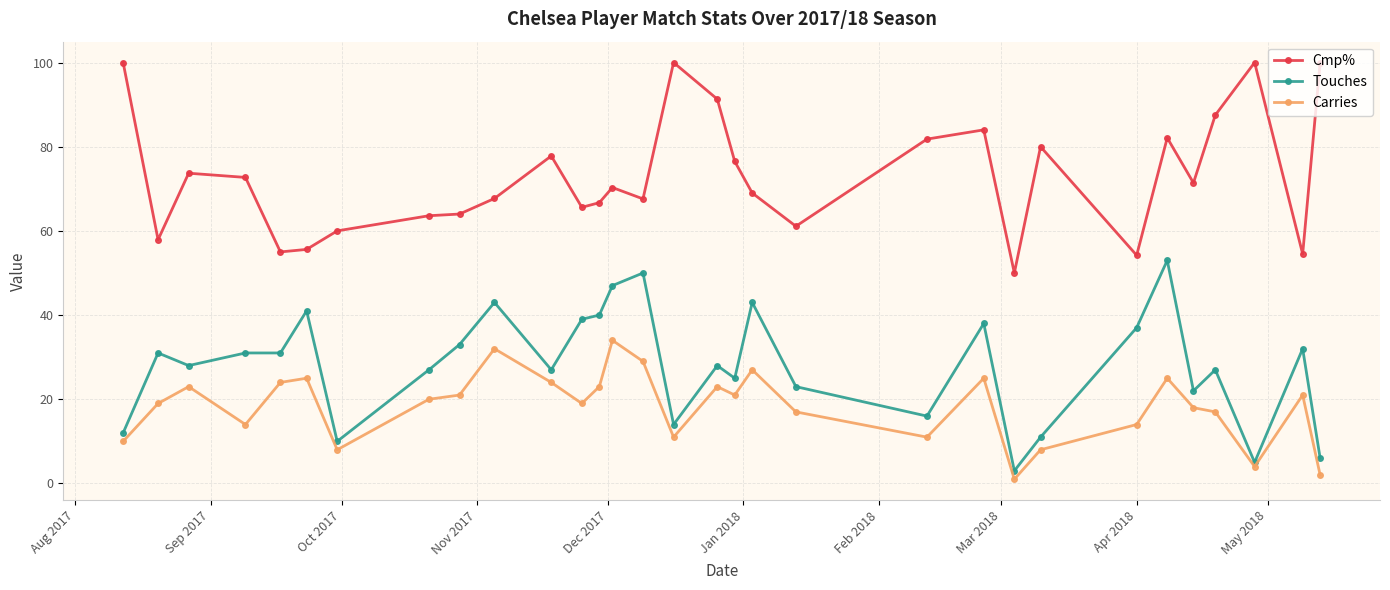

What is the maximum value shown in the chart?

100.0